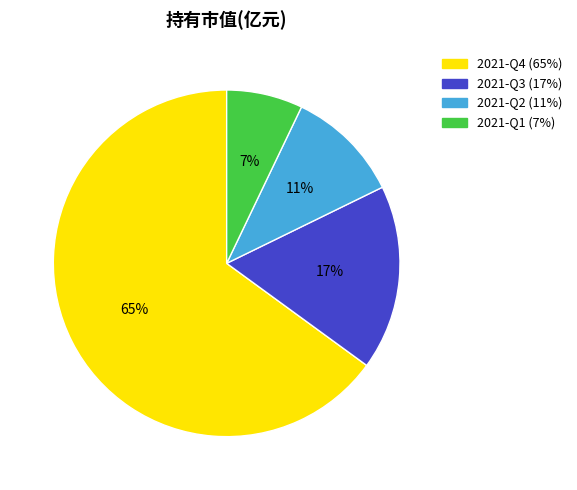

Is it true that 2021-Q4 is 79% of the pie?

False